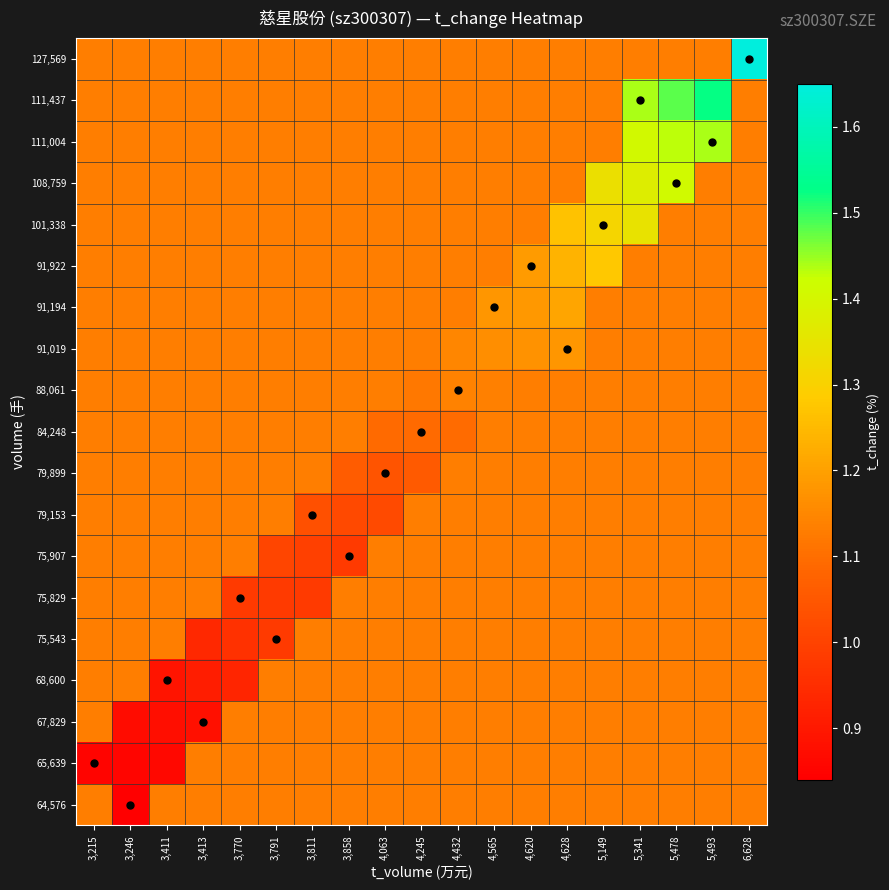

List the series in order of their peak value, lowest first.

64,576, 65,639, 67,829, 68,600, 75,543, 75,829, 75,907, 79,153, 79,899, 84,248, 88,061, 91,019, 91,194, 91,922, 101,338, 108,759, 111,004, 111,437, 127,569